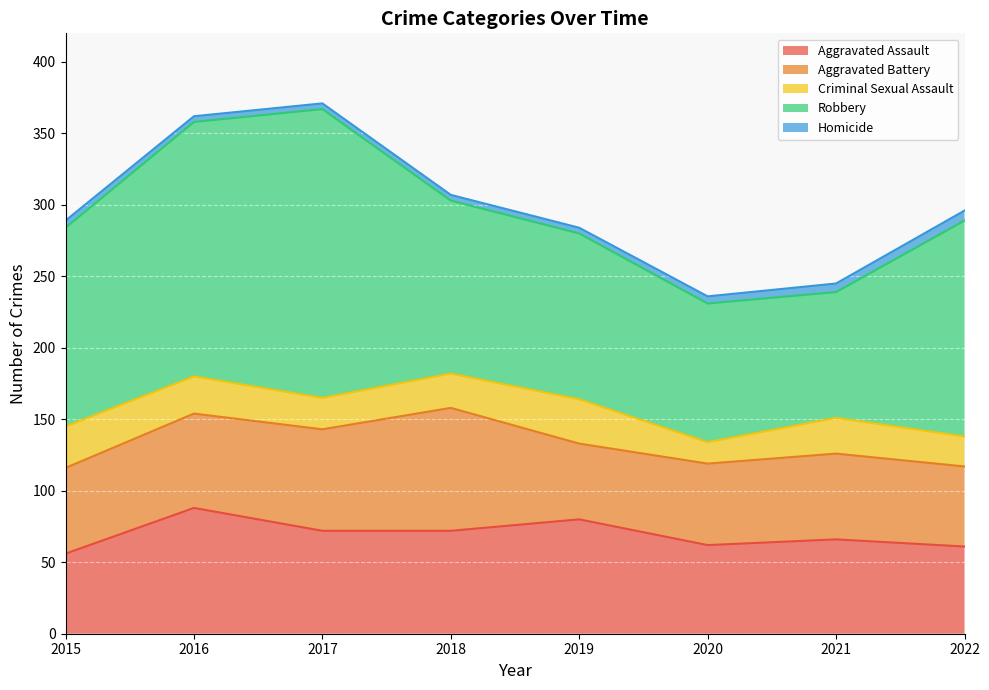

What is the difference between the maximum and minimum values in the Aggravated Battery series?

33